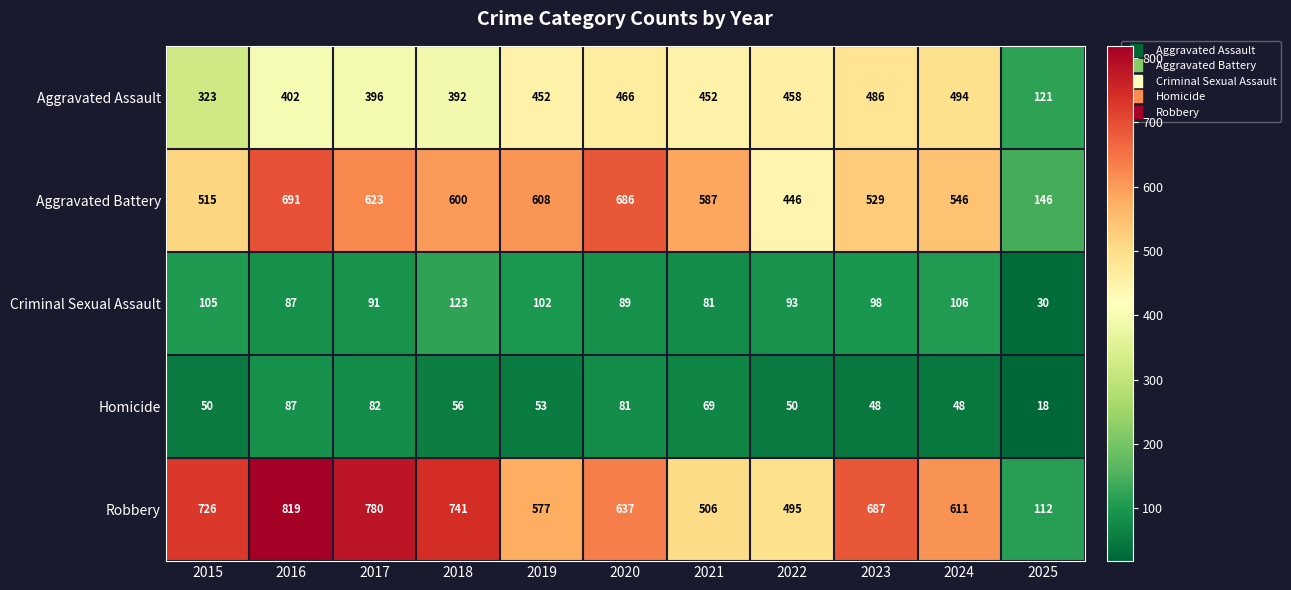

Where is Robbery nearest to the value 465?

2022